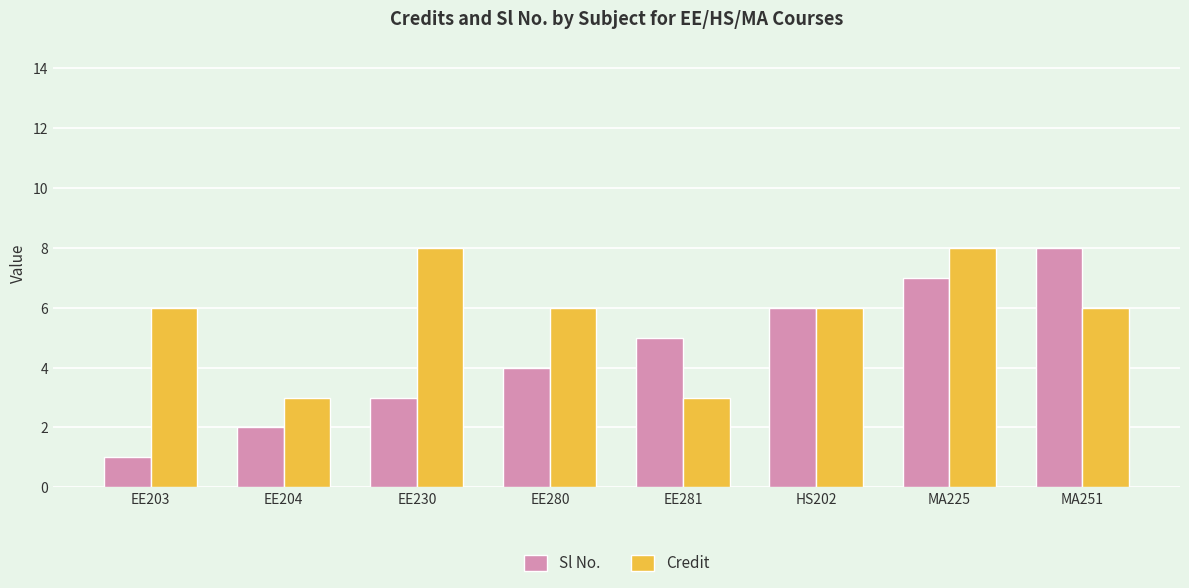

What is the label of the 8th bar from the left?

MA251